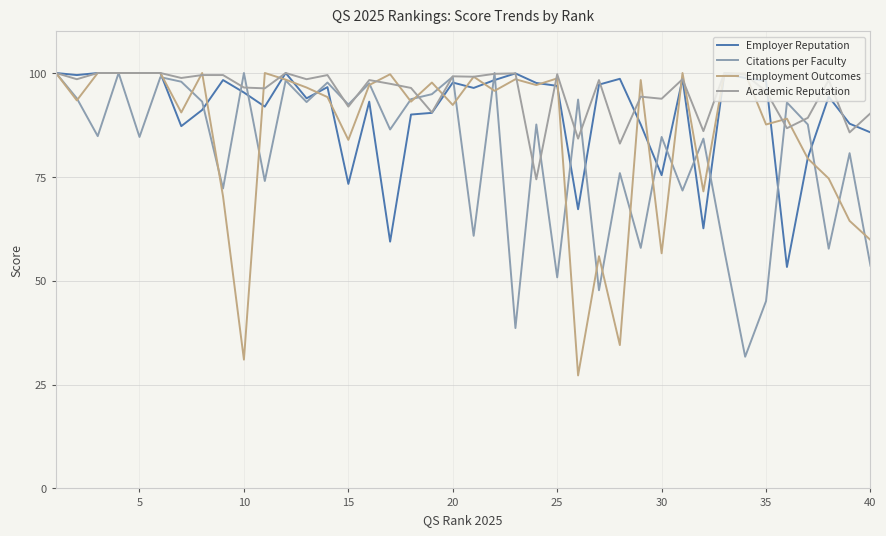

After their last crossing, which series has the higher values: Academic Reputation or Employment Outcomes?

Academic Reputation